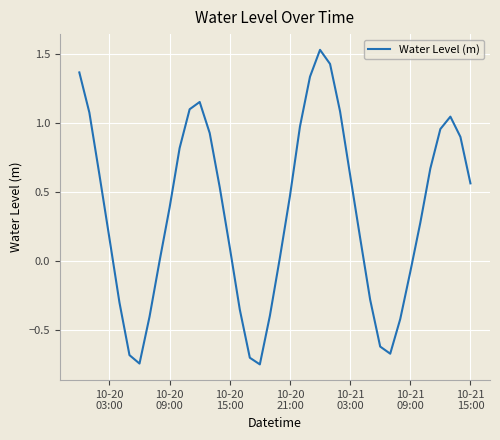

What is the difference between the maximum and minimum values?

2.3